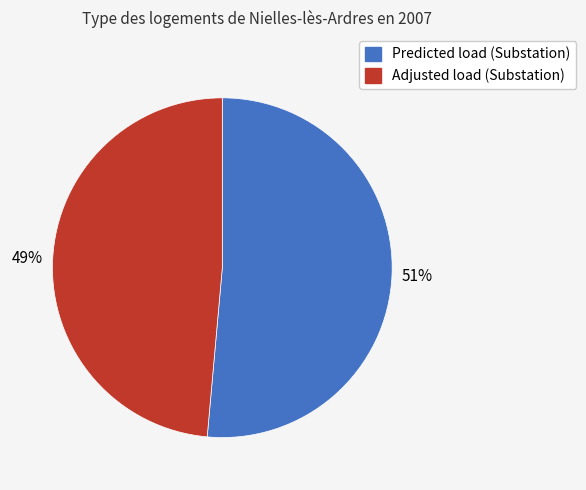

To the nearest percent, what portion does Predicted load (Substation) represent?

51%